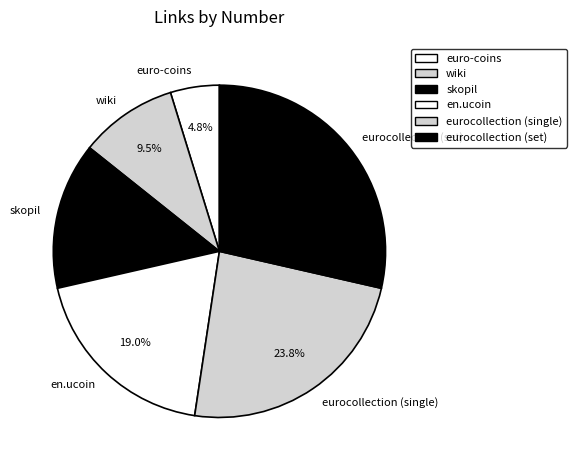

Count the number of slices in the pie.

6